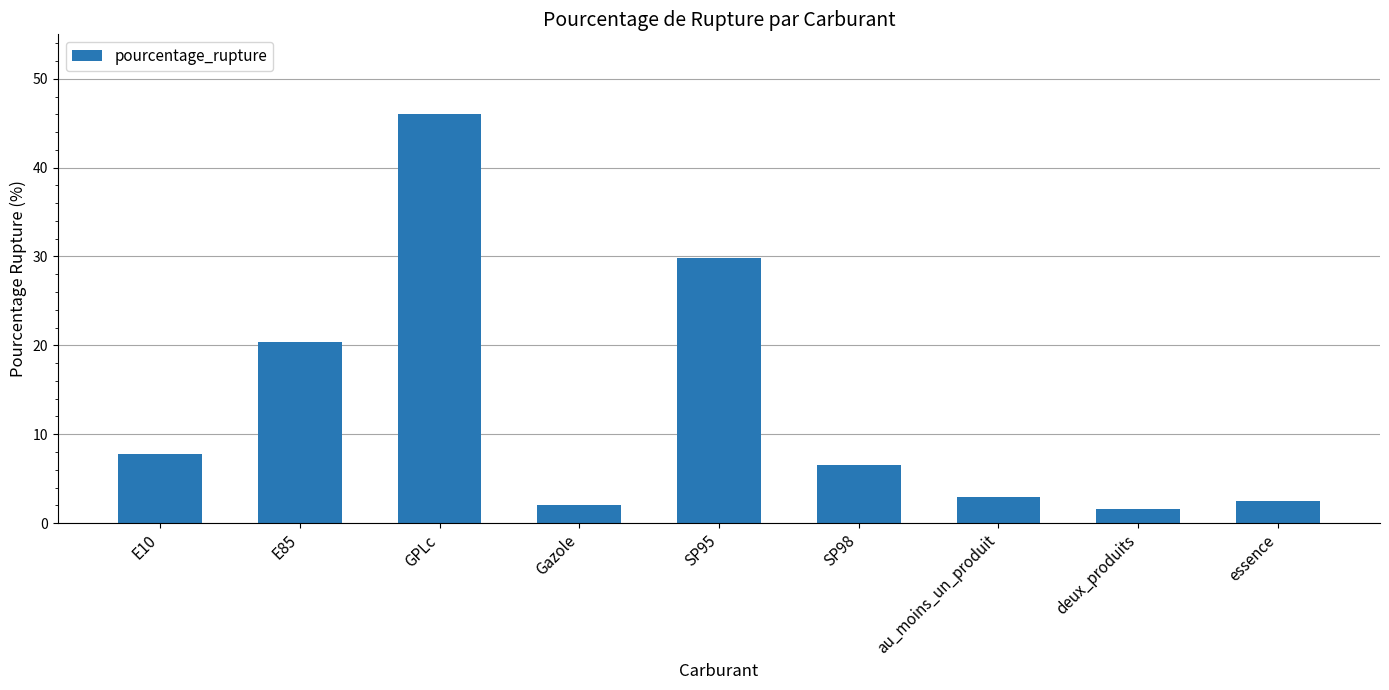

What is the value of the 1st bar from the left?

7.8